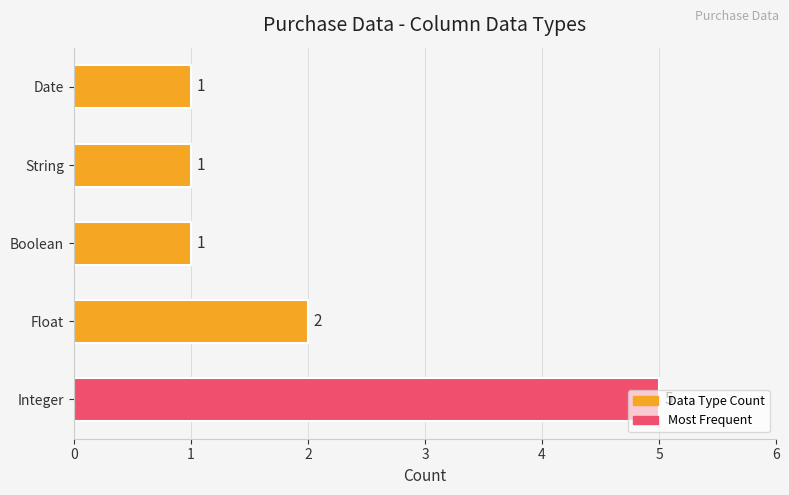

Count the number of values greater than 1.

2